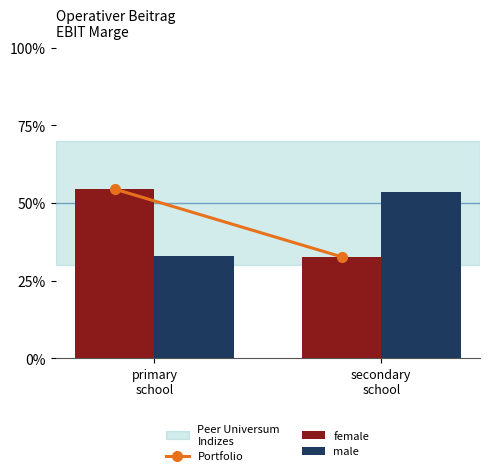

Are the bars grouped side by side (vs. stacked)?

Yes